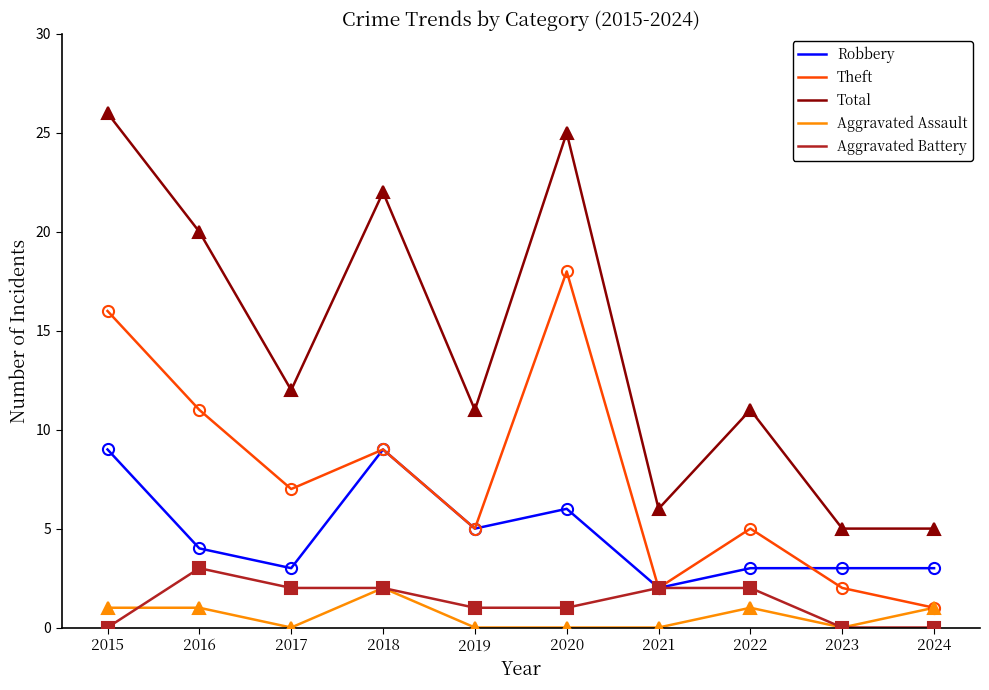

Is the value of Aggravated Battery at 2023 greater than the value of Theft at 2018?

No